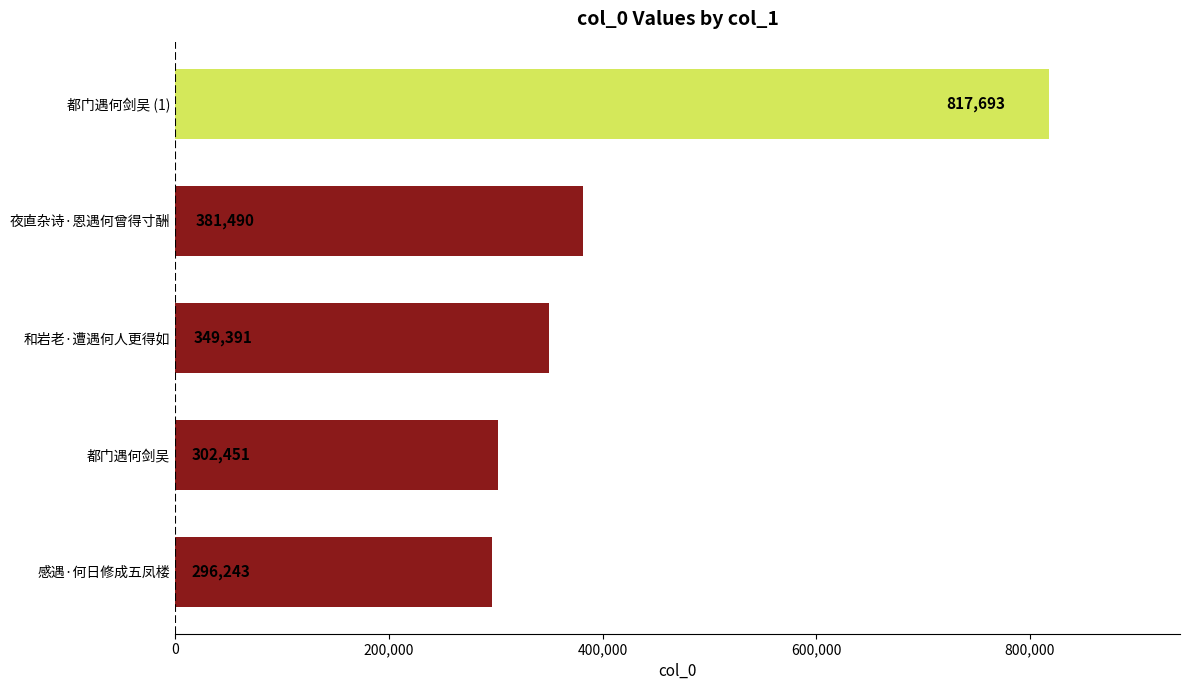

What is the sum of all values?

2147268